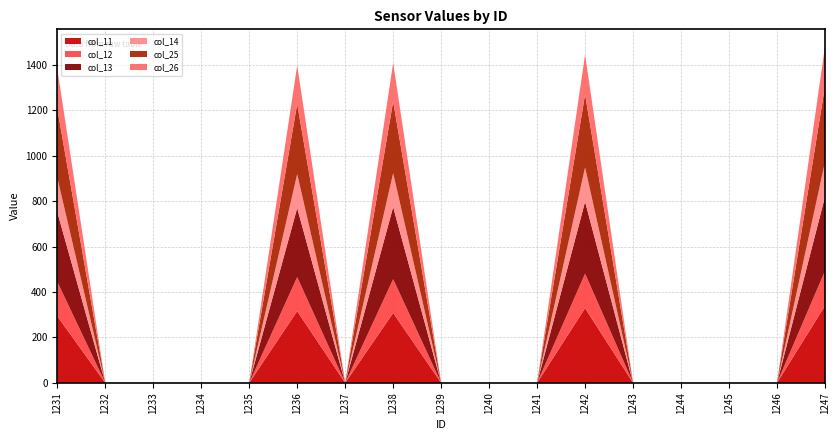

Reading right to left, list all the values displayed in this chart.

col_11: 339.0	0.0	0.0	0.0	0.0	328.7	0.0	0.0	0.0	307.7	0.0	315.7	0.0	0.0	0.0	0.0	293.6
col_12: 153.6	0.0	0.0	0.0	0.0	151.8	0.0	0.0	0.0	148.7	0.0	149.7	0.0	0.0	0.0	0.0	151.2
col_13: 326.3	0.0	0.0	0.0	0.0	316.7	0.0	0.0	0.0	317.0	0.0	304.0	0.0	0.0	0.0	0.0	306.7
col_14: 153.1	0.0	0.0	0.0	0.0	151.1	0.0	0.0	0.0	149.1	0.0	149.3	0.0	0.0	0.0	0.0	151.5
col_25: 333.8	0.0	0.0	0.0	0.0	320.7	0.0	0.0	0.0	315.9	0.0	308.6	0.0	0.0	0.0	0.0	303.6
col_26: 175.8	0.0	0.0	0.0	0.0	175.9	0.0	0.0	0.0	170.1	0.0	169.8	0.0	0.0	0.0	0.0	174.9